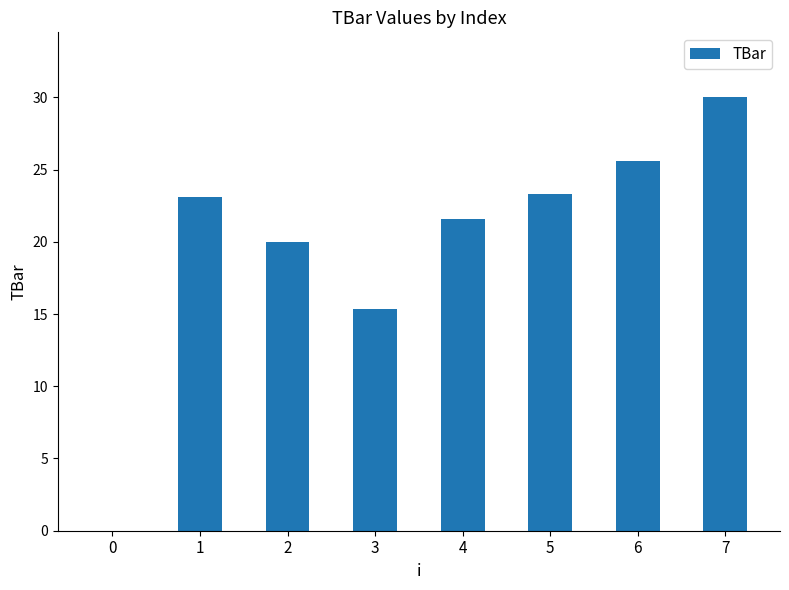

What is the sum of the values at 4 and 5?

44.9